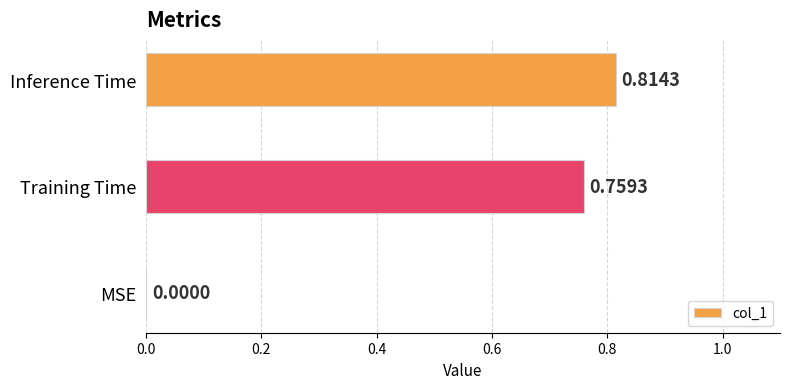

How many values exceed 0?

2